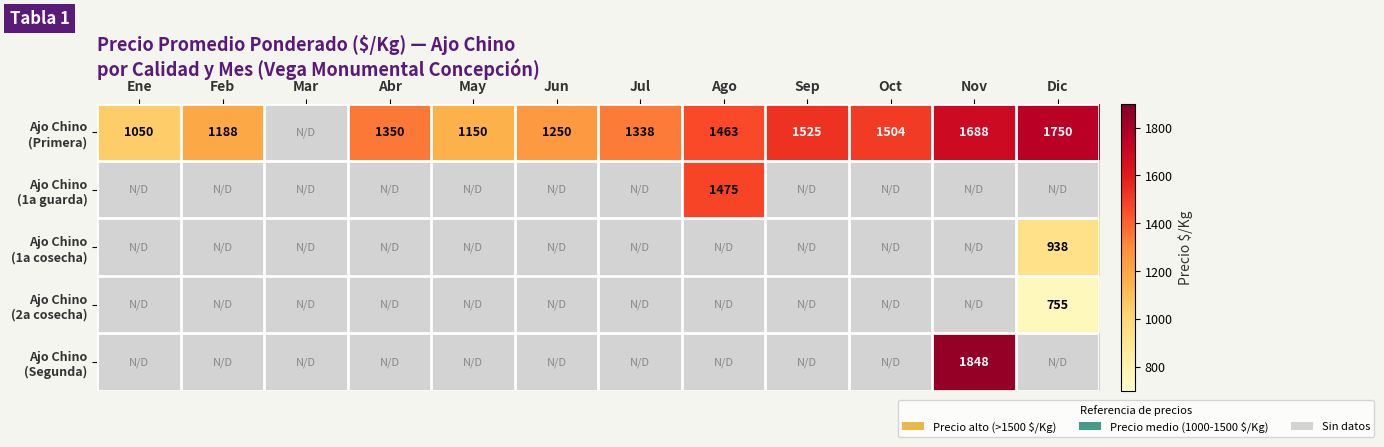

At how many categories does at least one series exceed 1146?

10